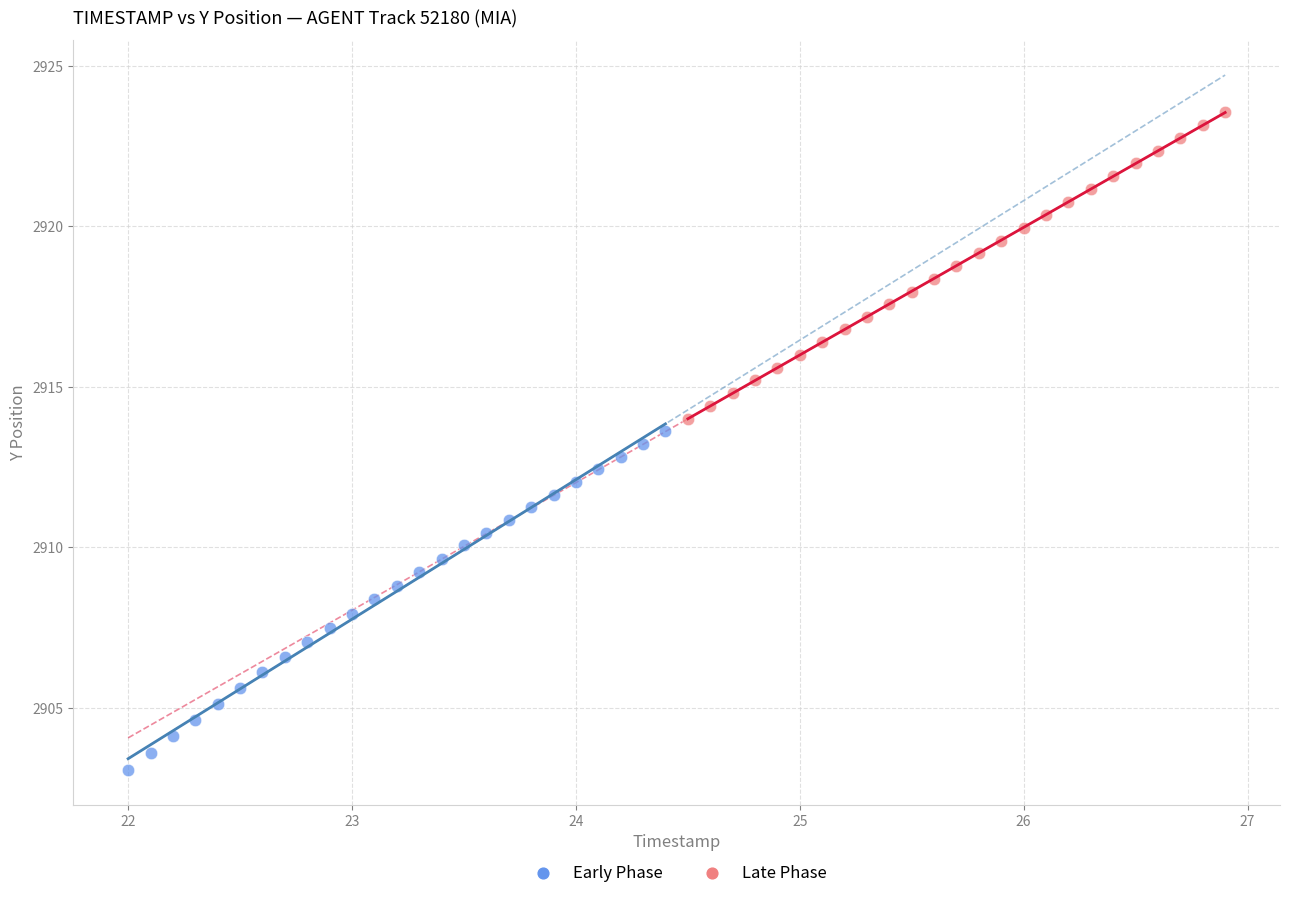

Which series reaches the minimum Y coordinate?

Early Phase